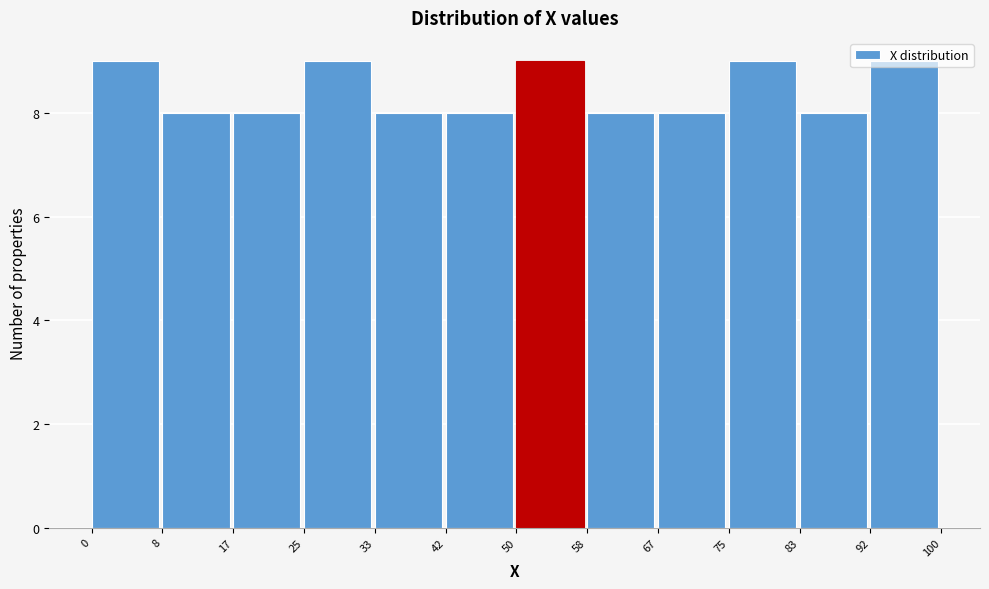

Reading left to right, list every bar in this chart as the range it spans on the x-axis followed by its height. The values are not printed on the chart, so give them approximately, as read against the axis.

0 to 8: 9
8 to 17: 8
17 to 25: 8
25 to 33: 9
33 to 42: 8
42 to 50: 8
50 to 58: 9
58 to 67: 8
67 to 75: 8
75 to 83: 9
83 to 92: 8
92 to 100: 9